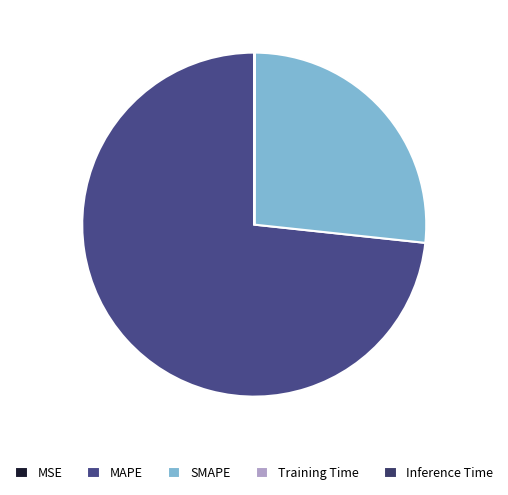

What is the change in value from MSE to SMAPE?

+127.3